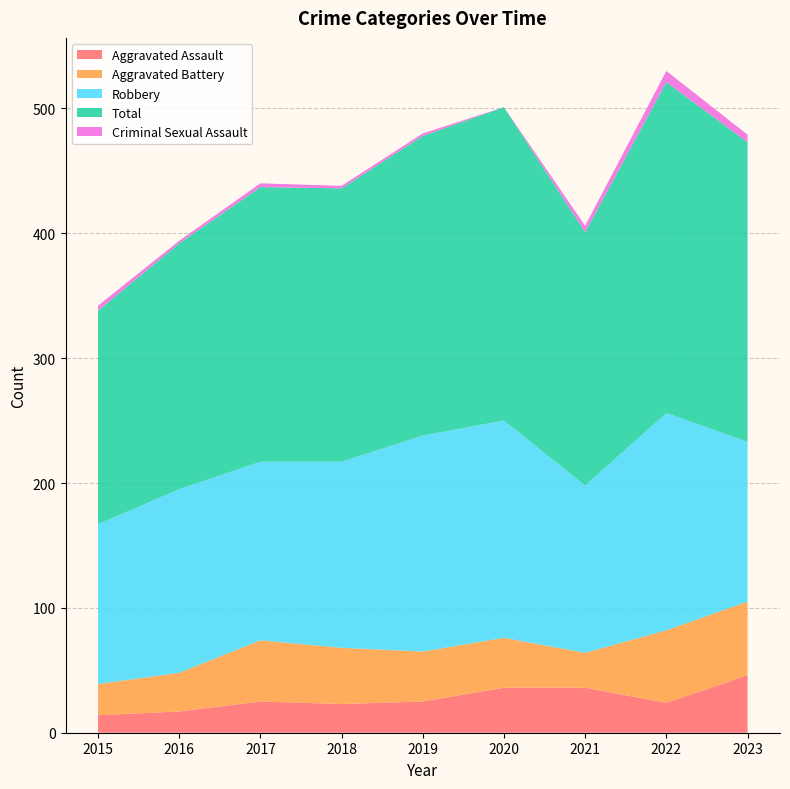

Reading left to right, what are all the values shown in this chart?

Aggravated Assault: 2015=14	2016=17	2017=25	2018=23	2019=25	2020=36	2021=36	2022=24	2023=46
Aggravated Battery: 2015=25	2016=31	2017=49	2018=45	2019=40	2020=40	2021=28	2022=58	2023=59
Robbery: 2015=128	2016=147	2017=143	2018=149	2019=173	2020=174	2021=134	2022=174	2023=128
Total: 2015=171	2016=197	2017=220	2018=219	2019=240	2020=251	2021=203	2022=265	2023=240
Criminal Sexual Assault: 2015=4	2016=2	2017=3	2018=2	2019=2	2020=0	2021=5	2022=9	2023=6